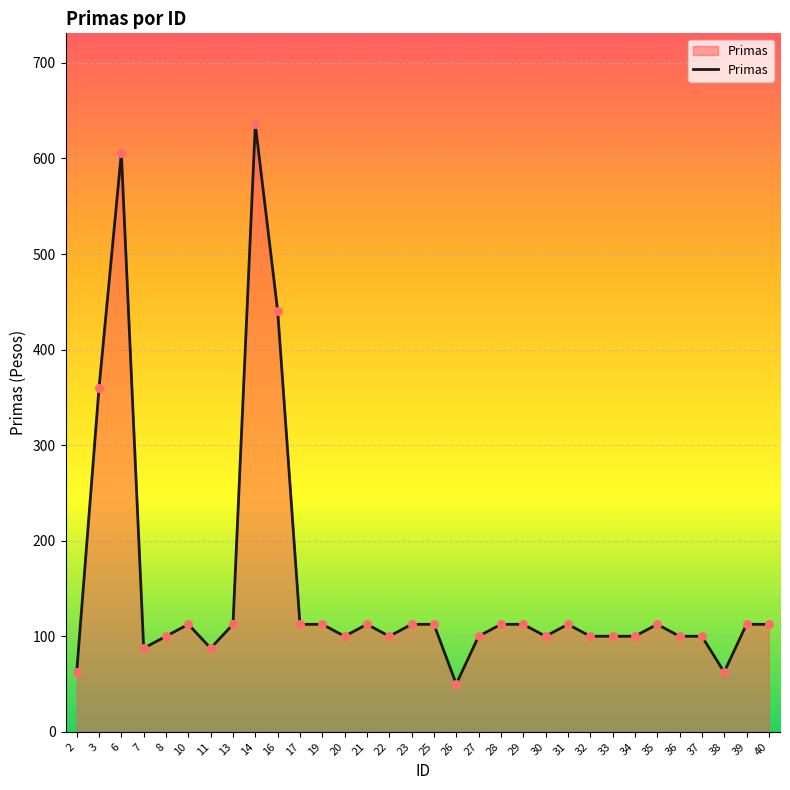

Between 8 and 2, which is larger?

8